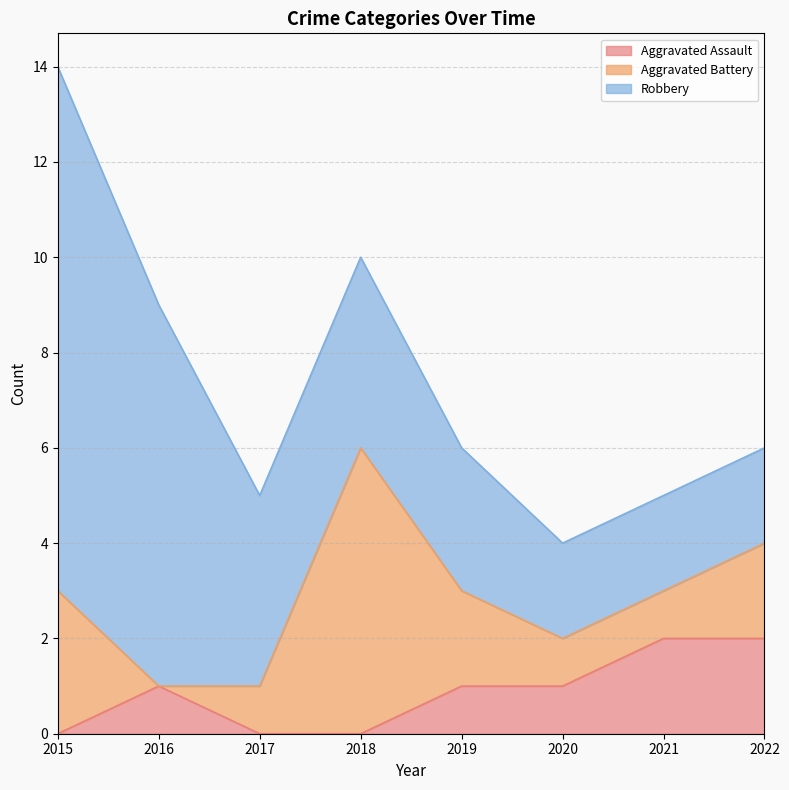

What is the maximum value for Aggravated Battery?

6